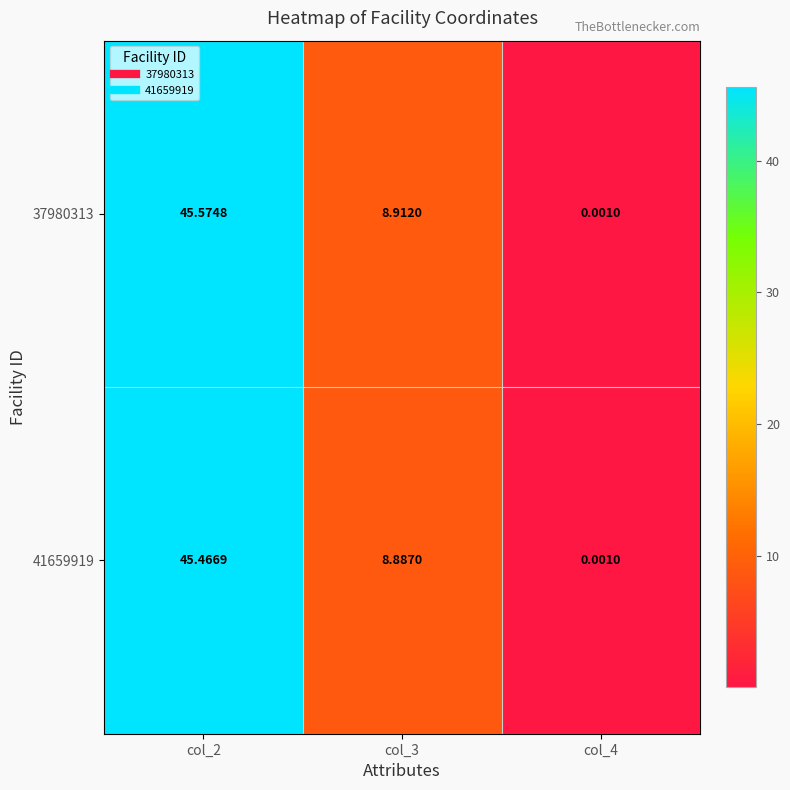

How many values in the 37980313 series are below 8?

1